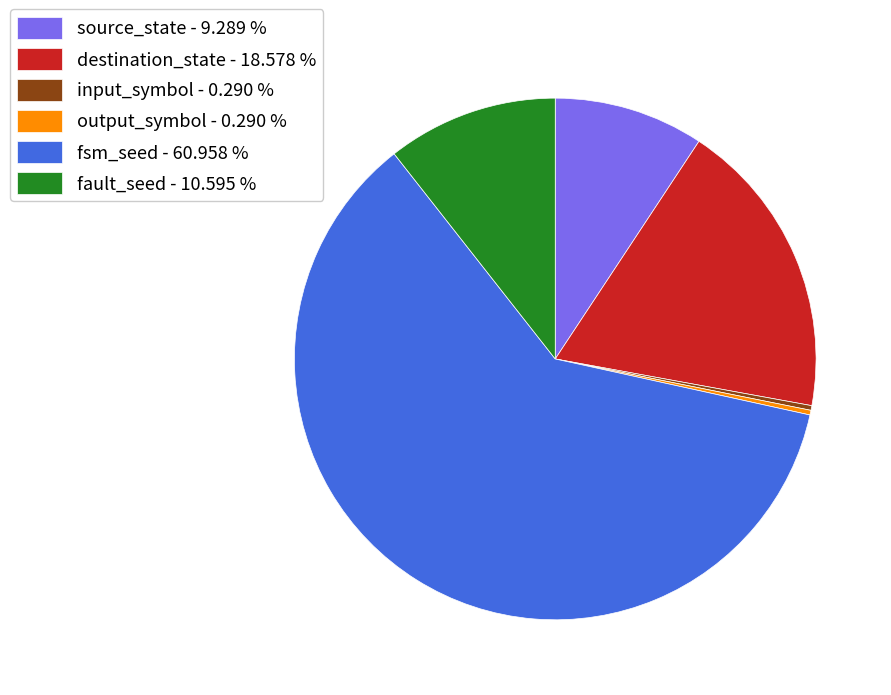

Which has a higher value, input_symbol - 0.290 % or source_state - 9.289 %?

source_state - 9.289 %